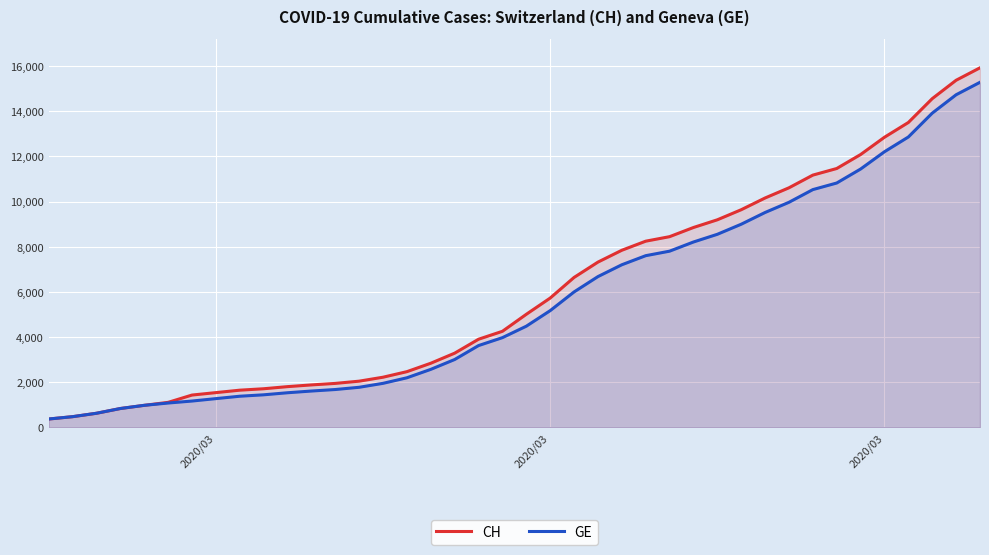

At how many categories does at least one series exceed 9484?

11